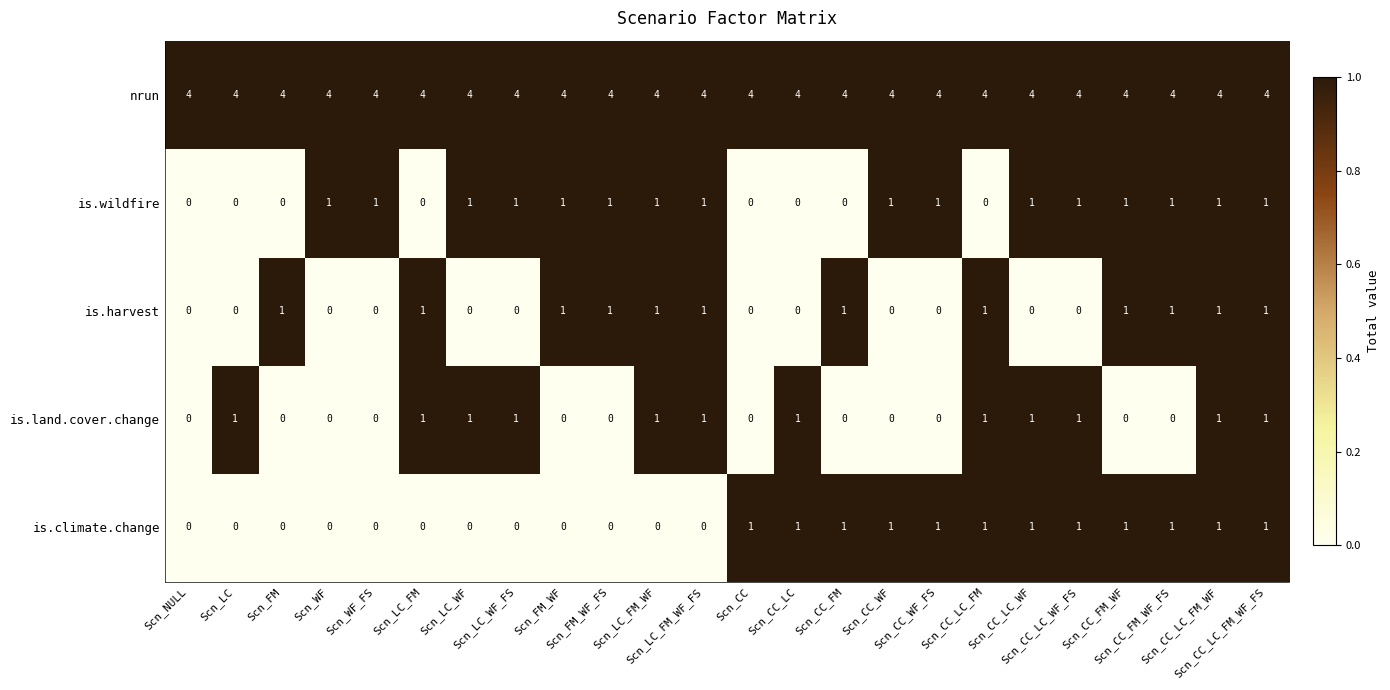

What is the sum of all is.harvest values?

12